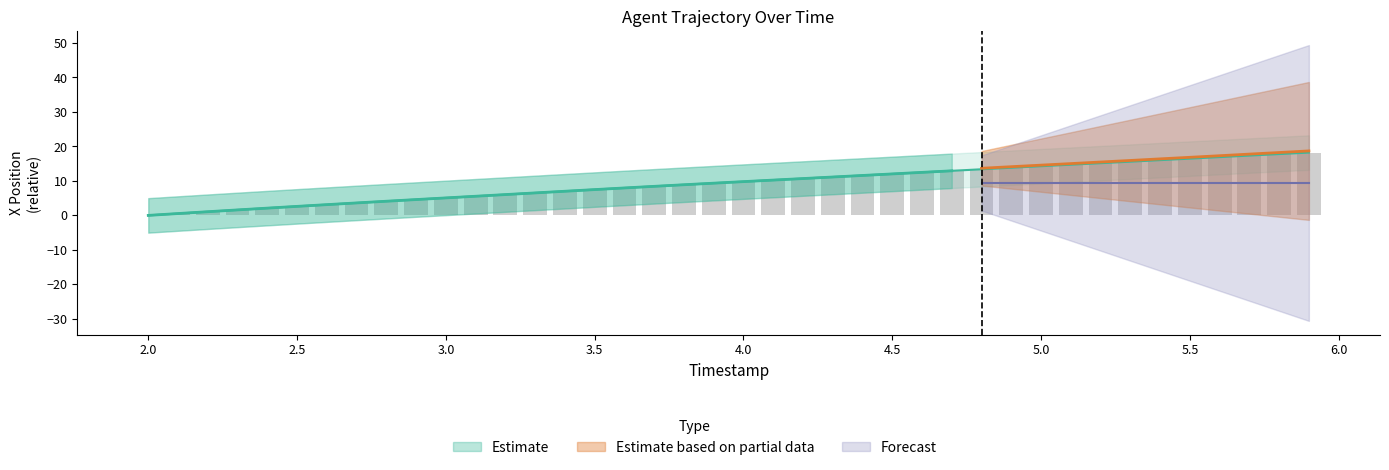

What is the value of the Y bar at the 13th from the left?

6.0